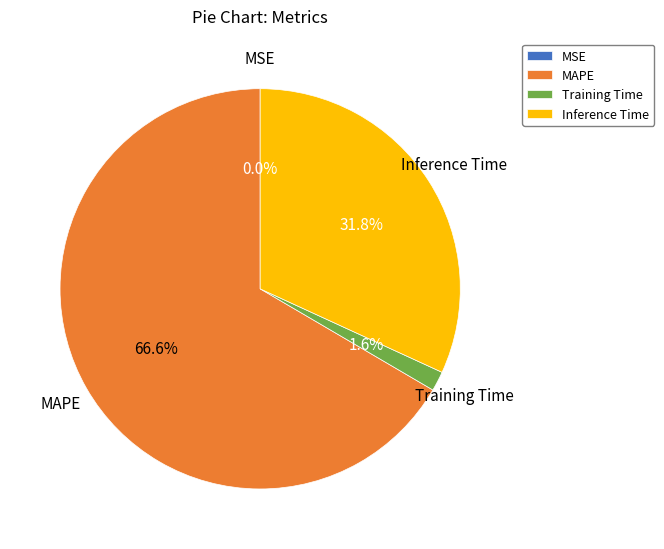

Which slice represents more than half of the pie?

MAPE